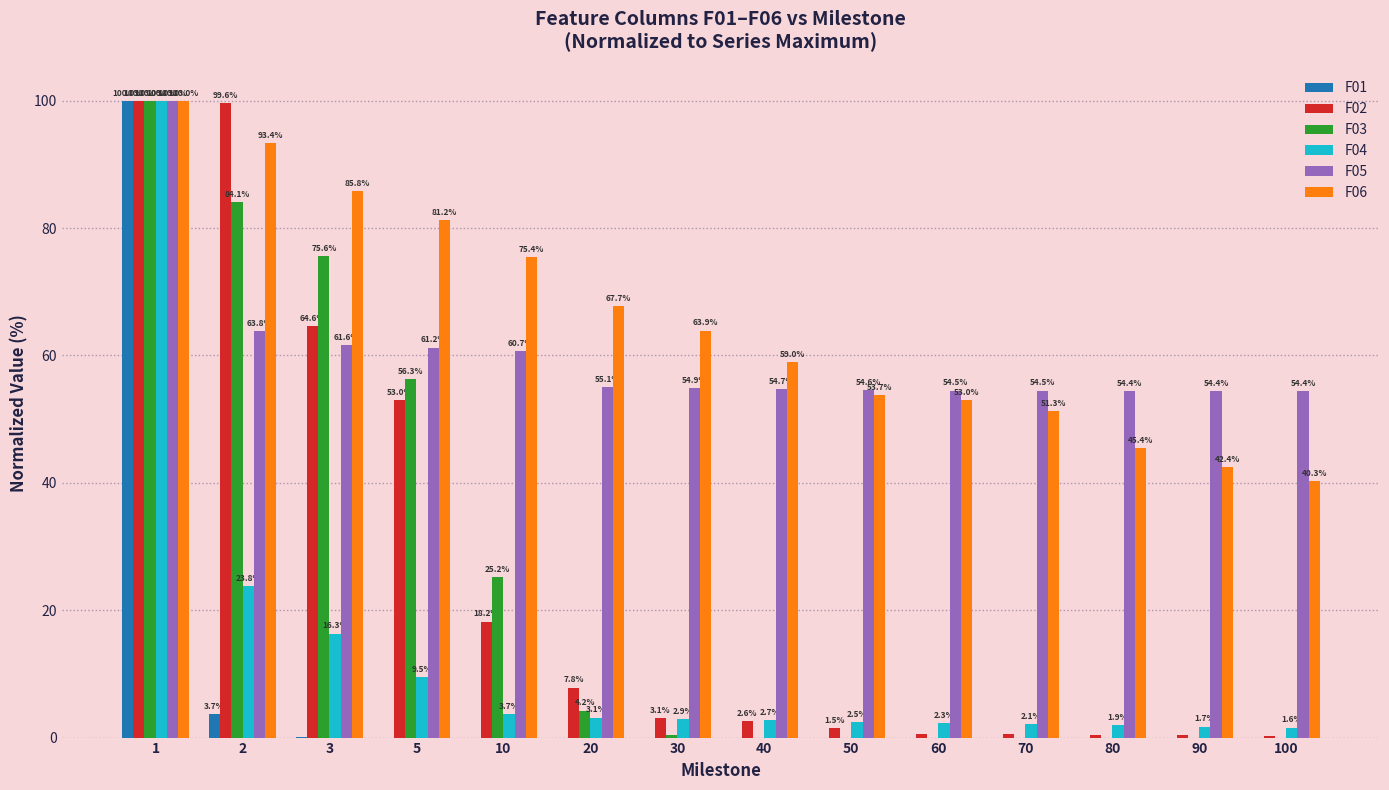

Which series has the largest total across all categories?

F06